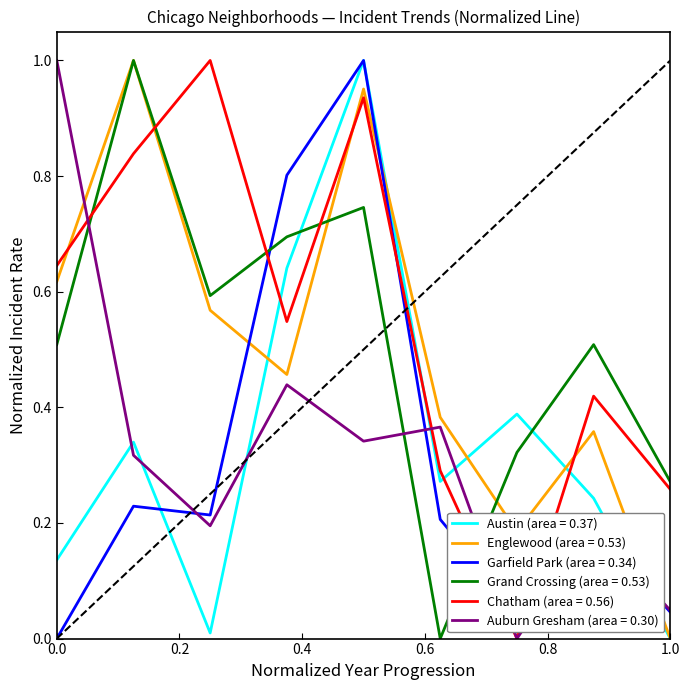

Which series ends up on top after the final intersection of Garfield Park (area = 0.34) and Grand Crossing (area = 0.53)?

Grand Crossing (area = 0.53)